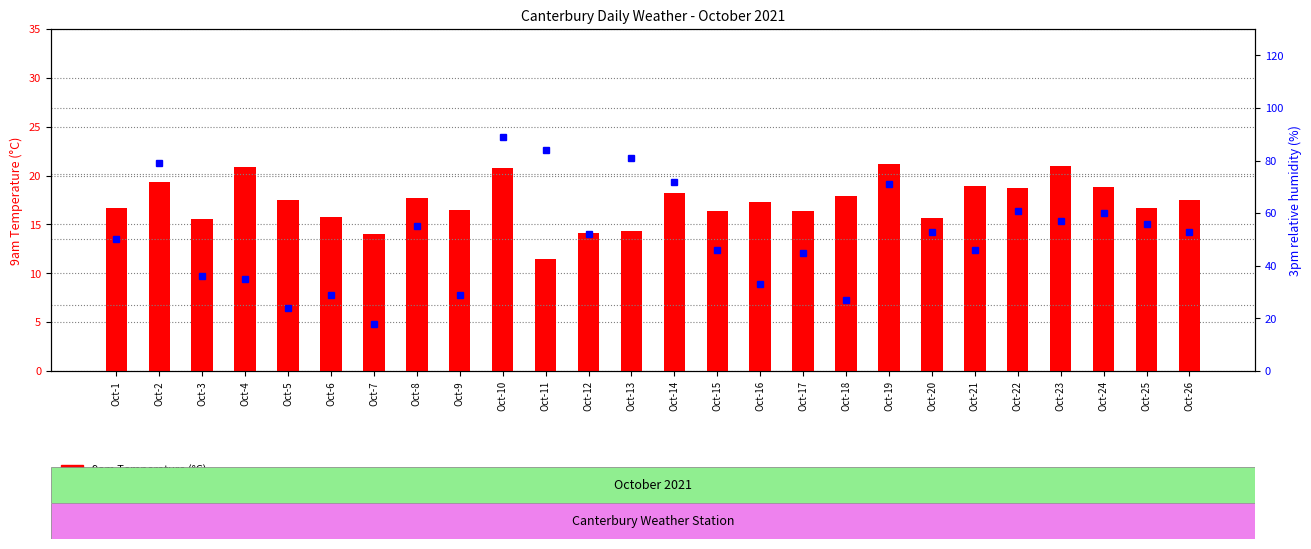

What are all the series names shown in the legend?

9am Temperature (°C), 3pm relative humidity (%)